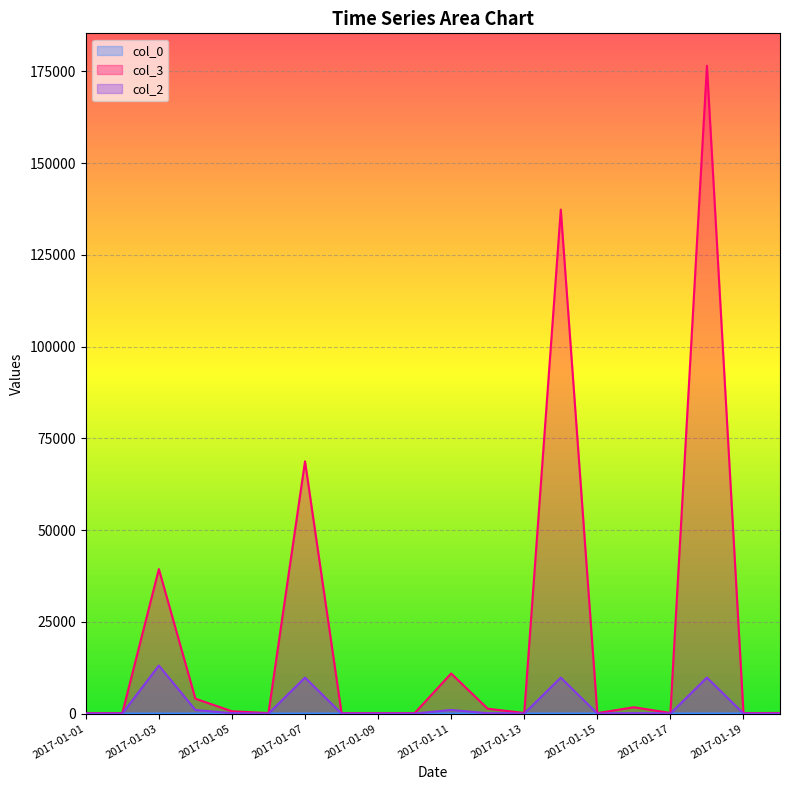

At how many categories does at least one series exceed 46509?

3